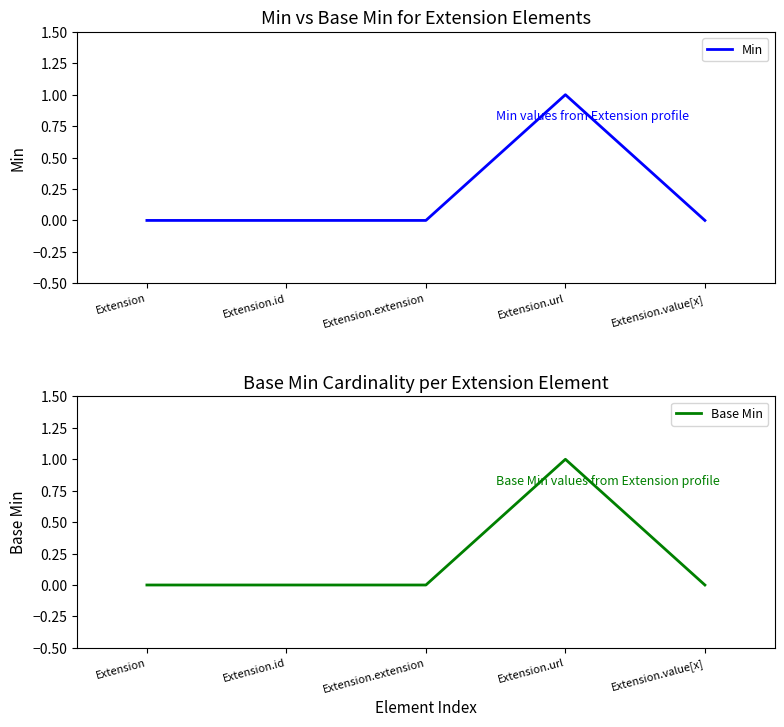

Where is Min nearest to the value 0?

Extension